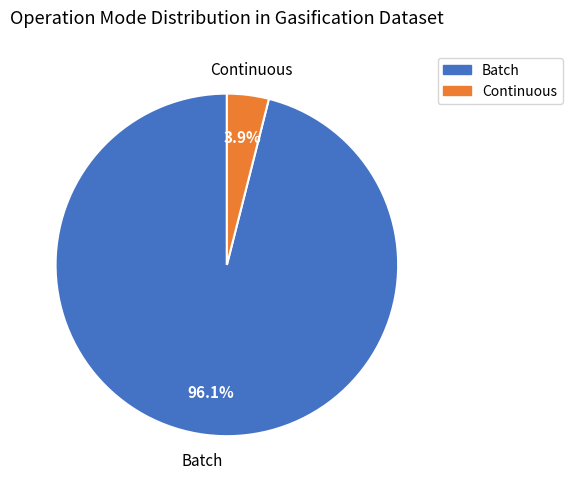

How many slices are in this pie chart?

2